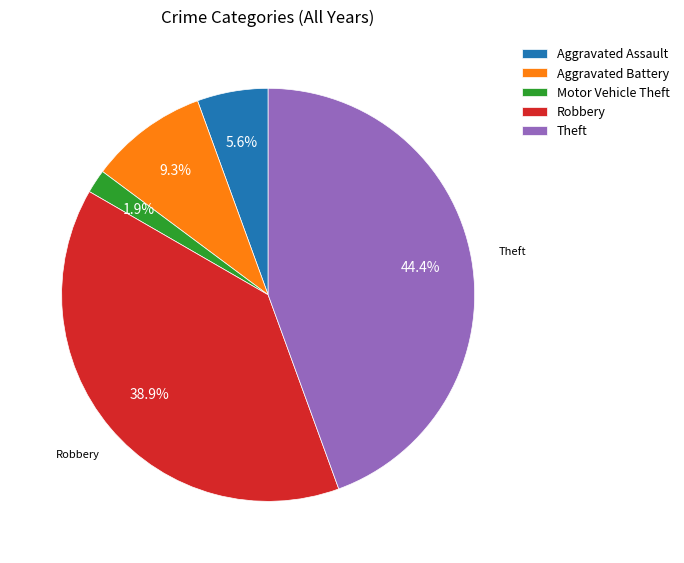

Count the number of slices in the pie.

5